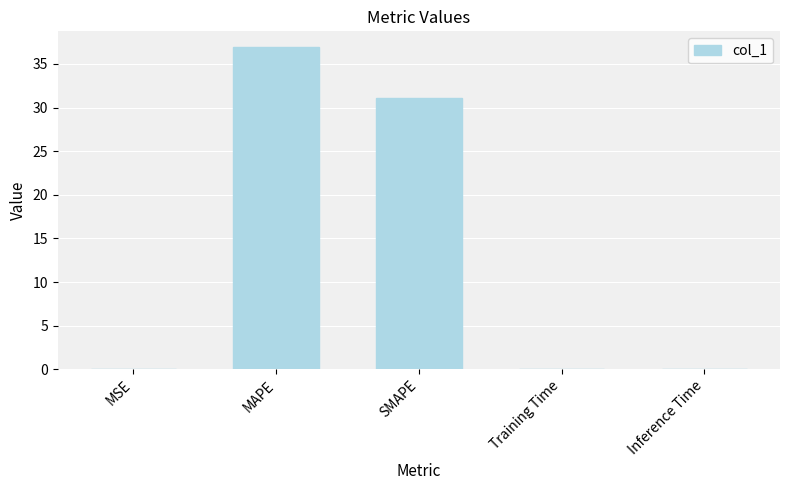

What is the greatest value displayed?

36.9